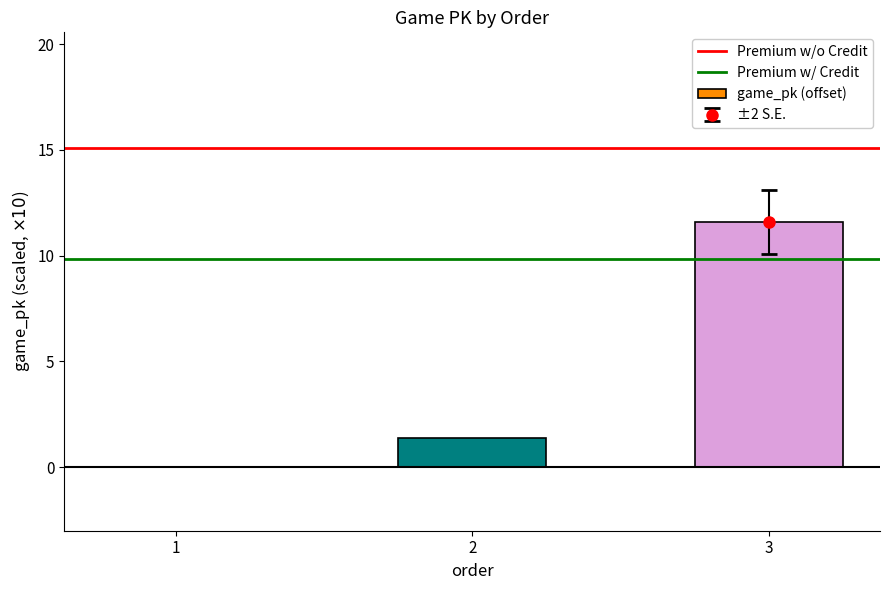

True or false: the data shows 0.0 at 1.

True